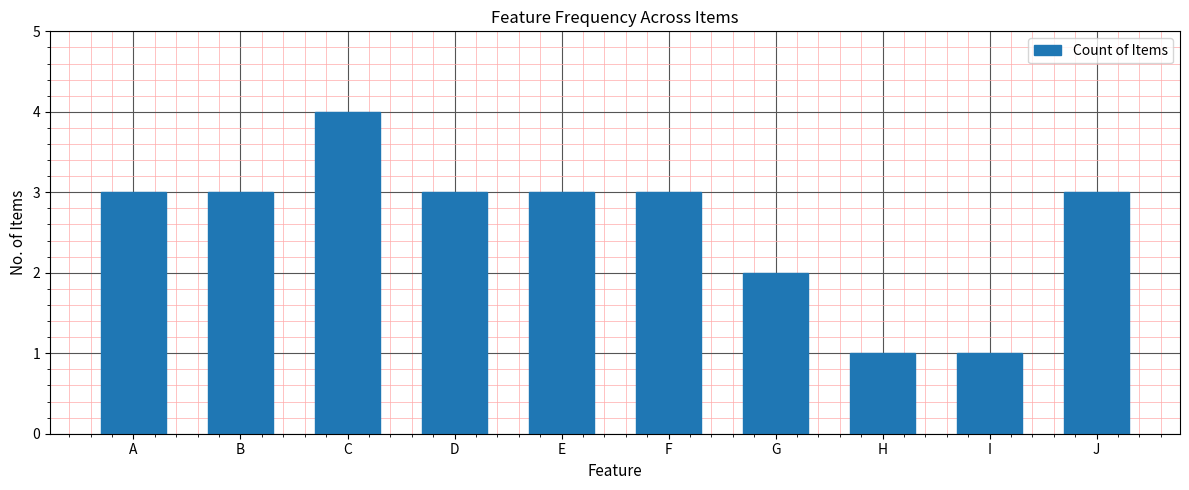

At which category does the chart reach its peak across all series?

C